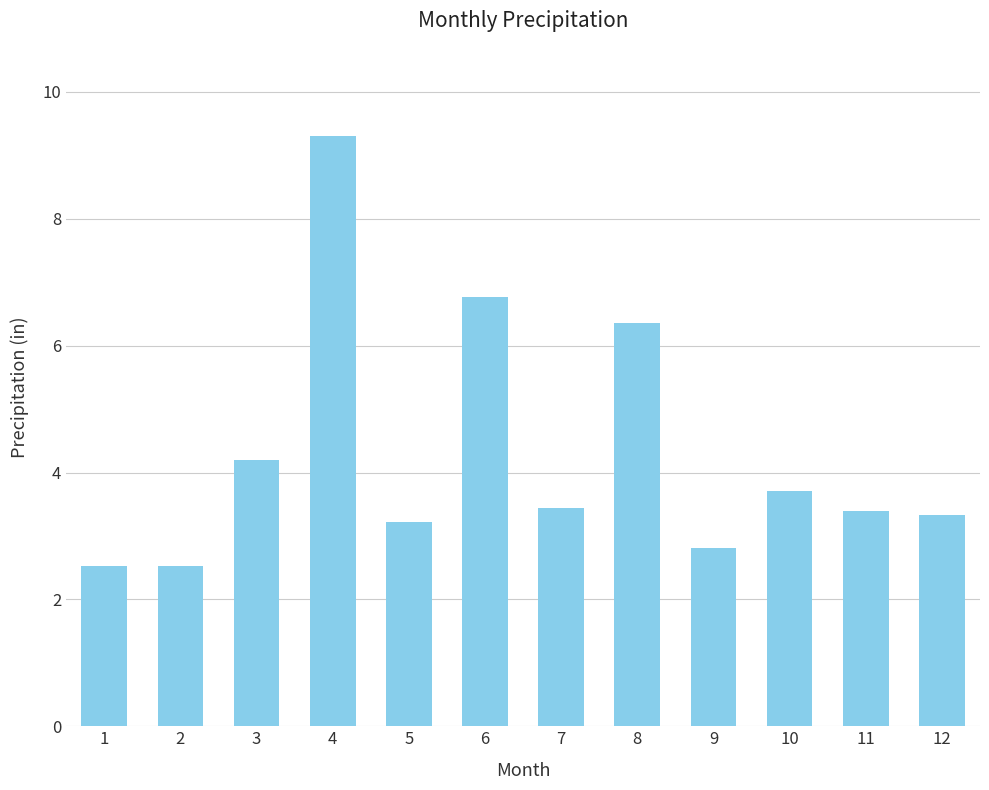

Which has a higher value, 2 or 6?

6